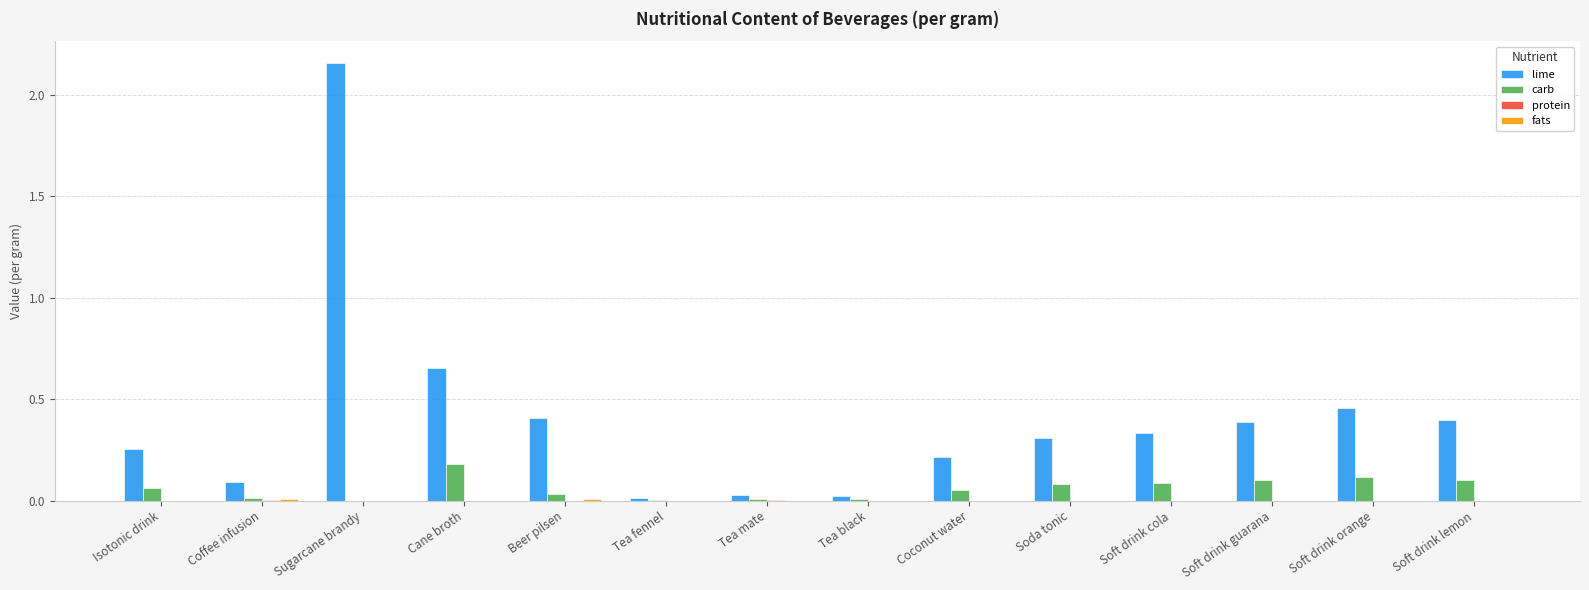

Which series has the widest spread of values?

lime